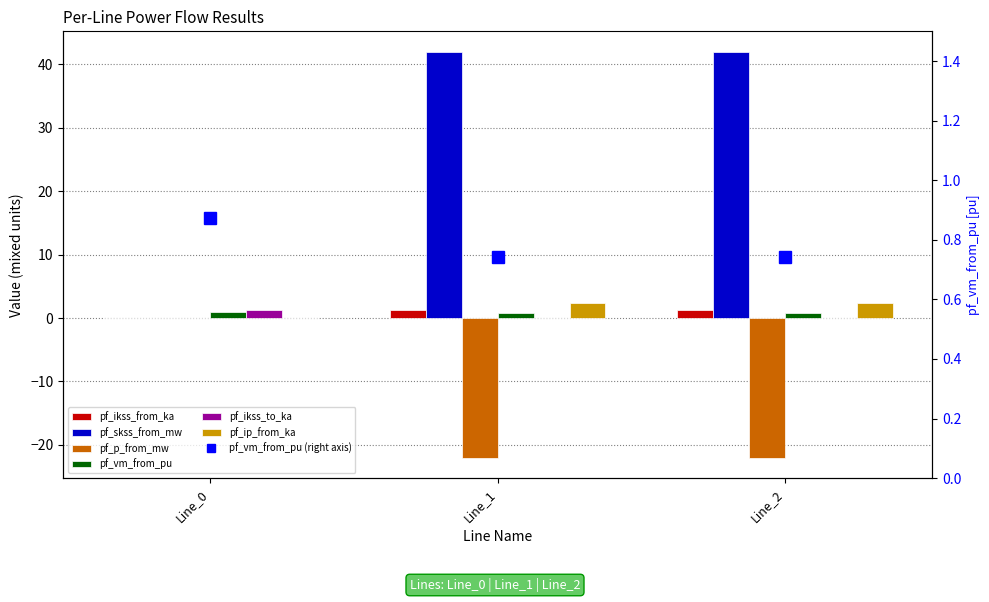

Where does the pf_ikss_from_ka series first go above 1?

Line_1